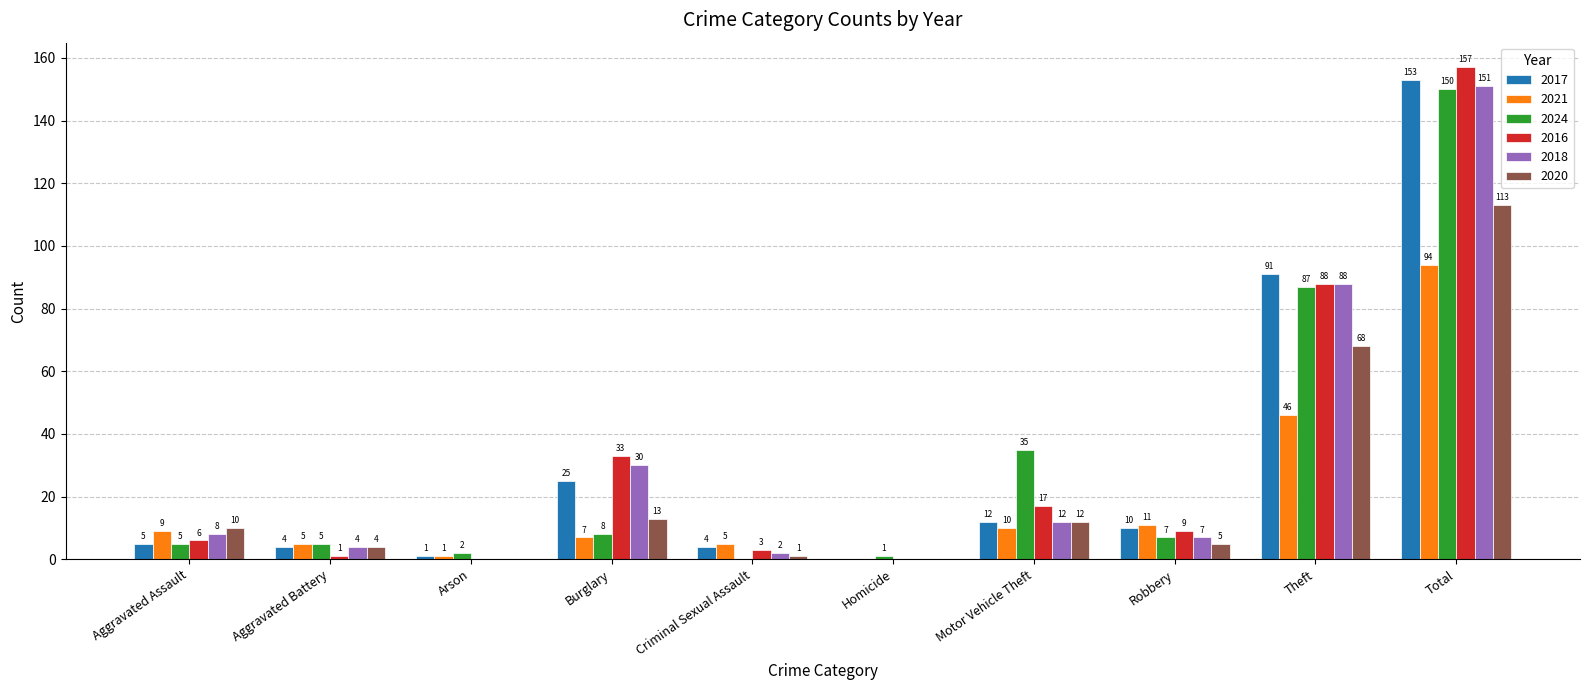

How many distinct data groups are displayed?

6